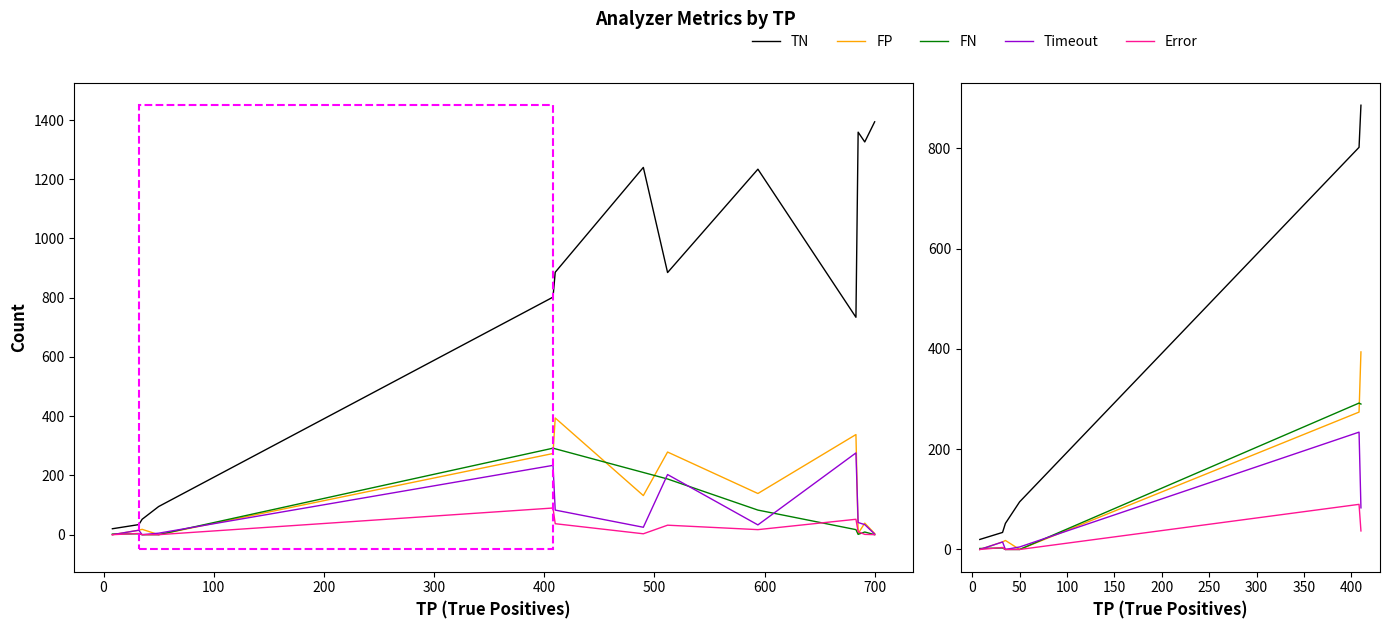

How many data points in FN are above 3?

2